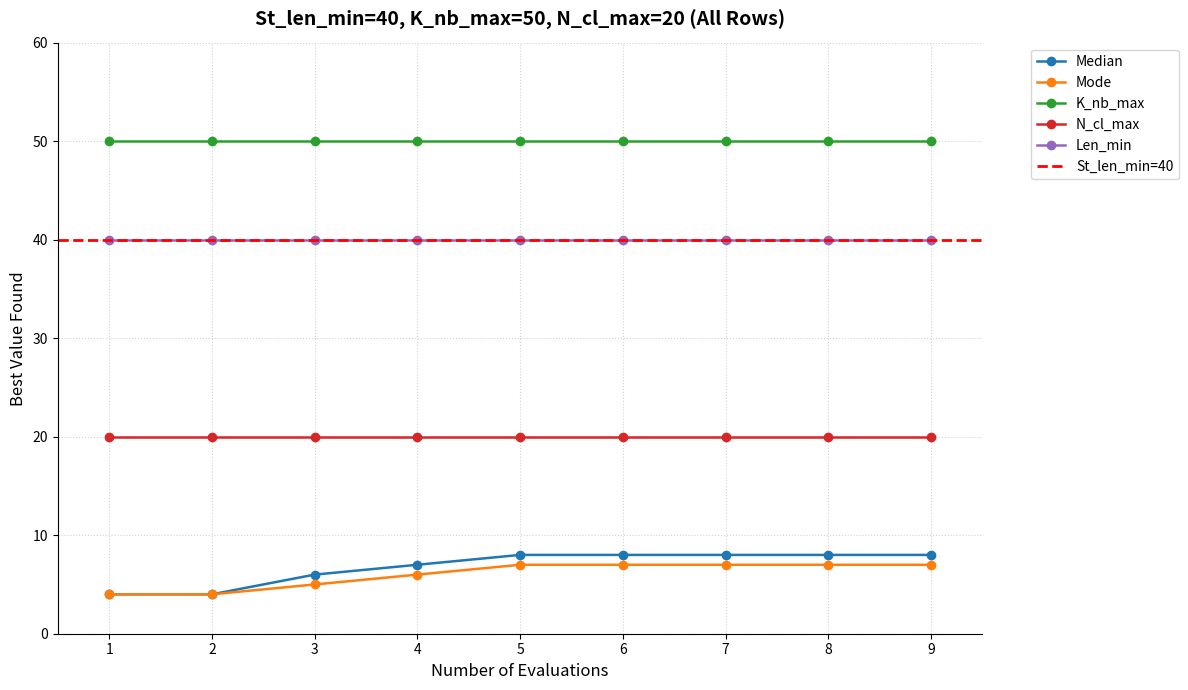

Between 1 and 3, which series saw the biggest shift?

Median